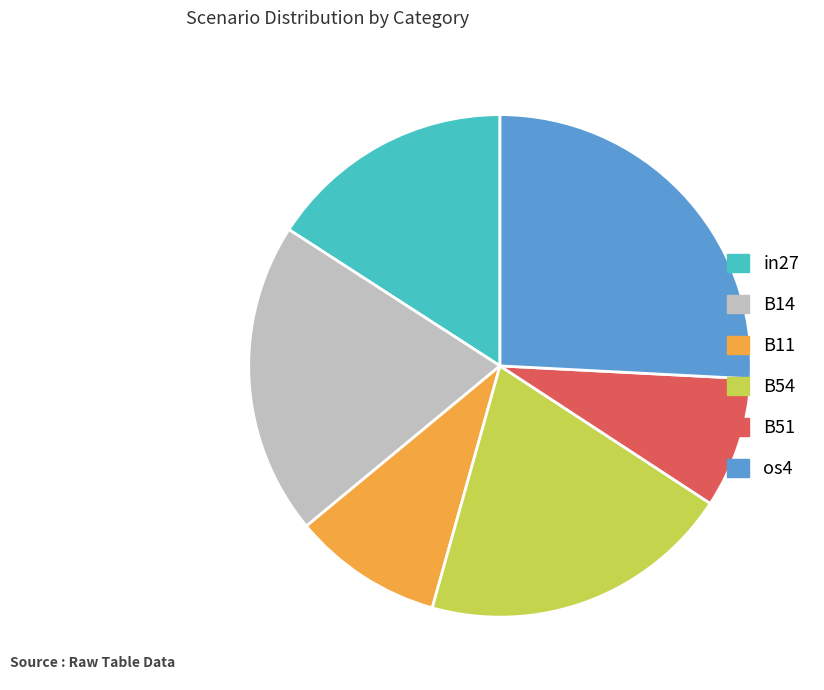

Is there any slice that represents more than half of the pie?

No